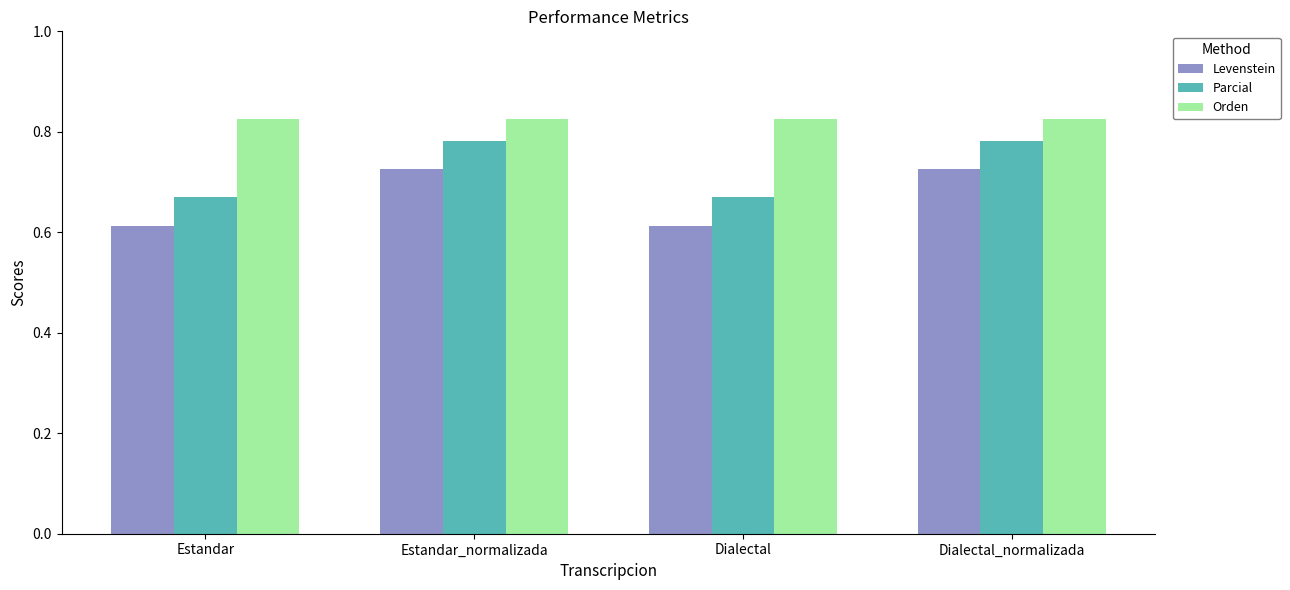

What is the label of the 4th bar from the right?

Estandar